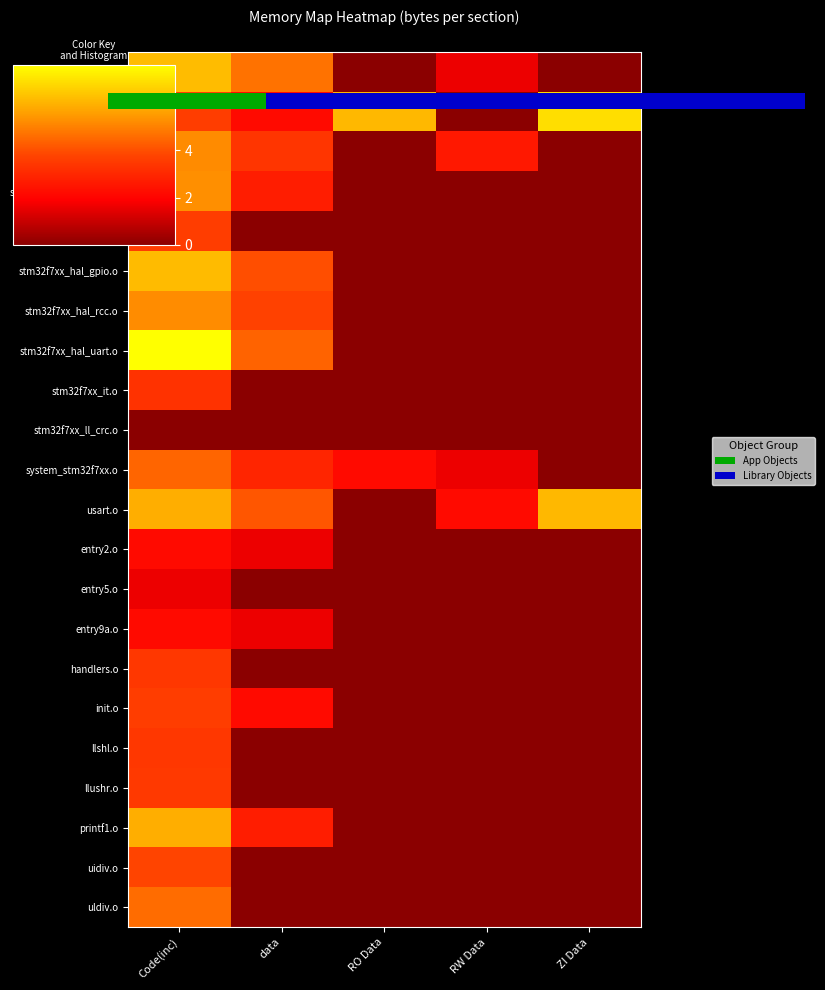

How many stm32f7xx_hal_rcc.o values are between 0 and 3?

3